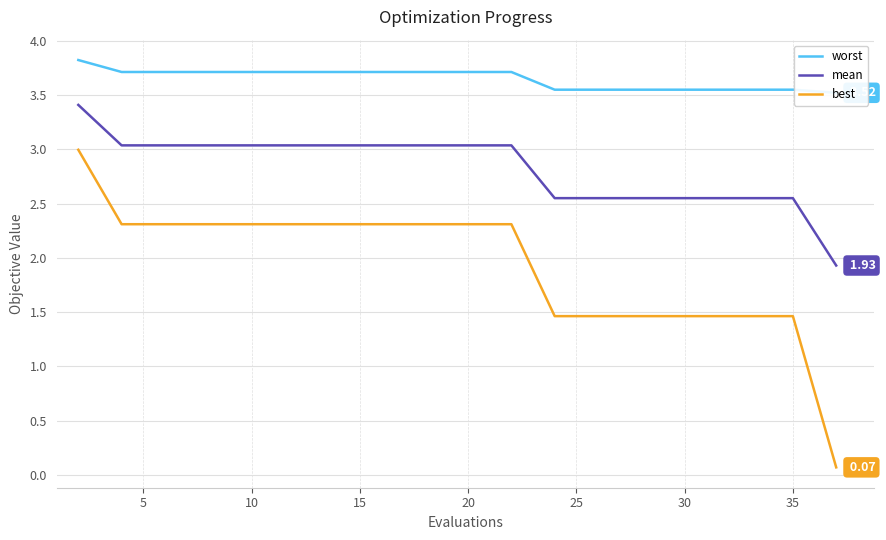

List the series in order of their peak value, lowest first.

best, mean, worst